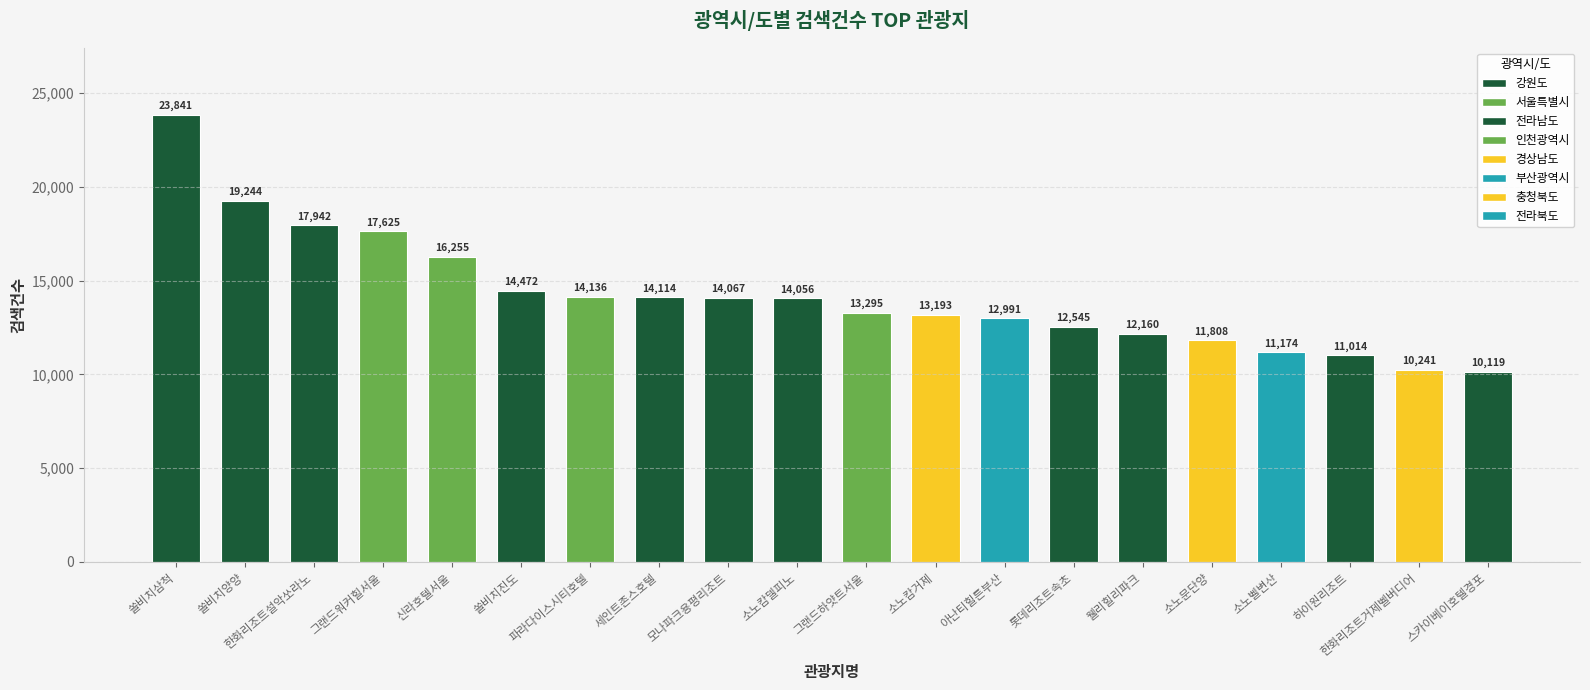

Which has a higher value, 롯데리조트속초 or 쏠비치삼척?

쏠비치삼척